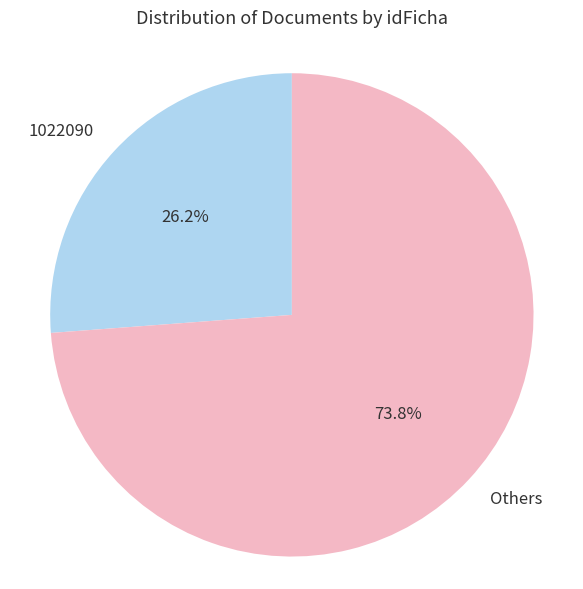

How many segments does this pie chart have?

2